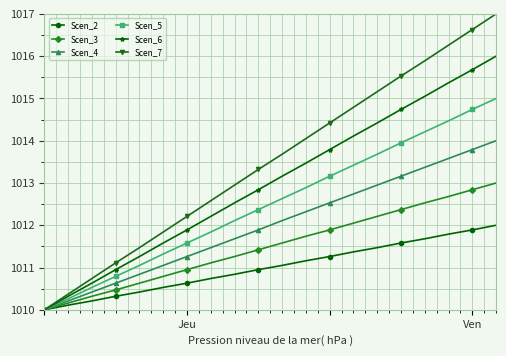

List the series in order of their overall mean, highest first.

Scen_7, Scen_6, Scen_5, Scen_4, Scen_3, Scen_2